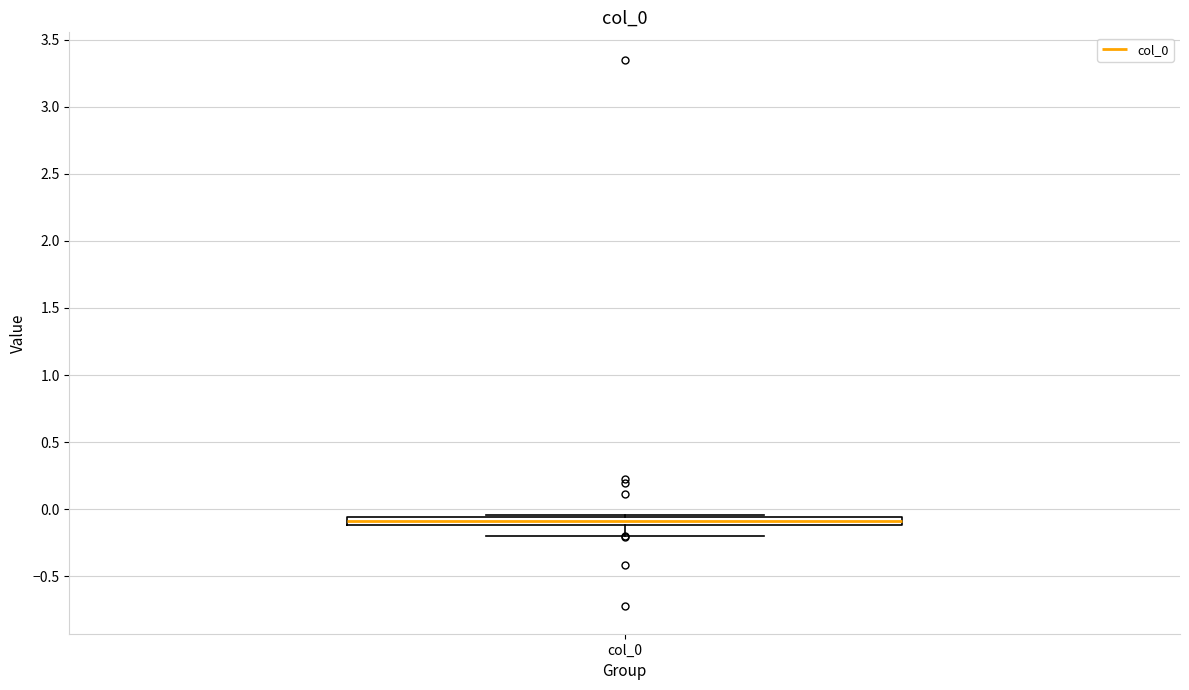

Where is the upper edge of the box for col_0 on the y-axis? The values are not printed on the chart, so give them approximately, as read against the axis.

-0.05